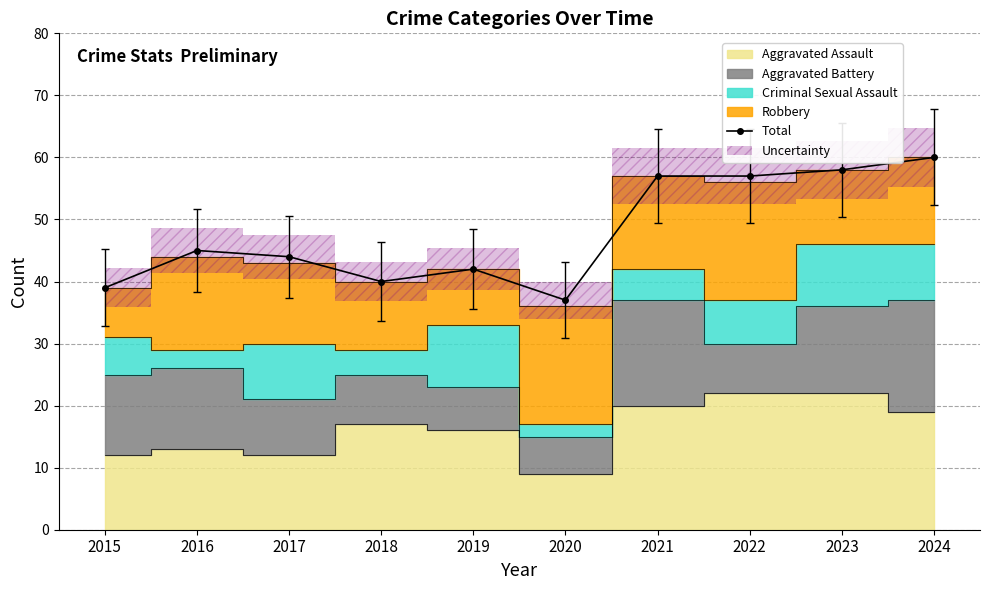

What is the value of the 5th point from the left?

42